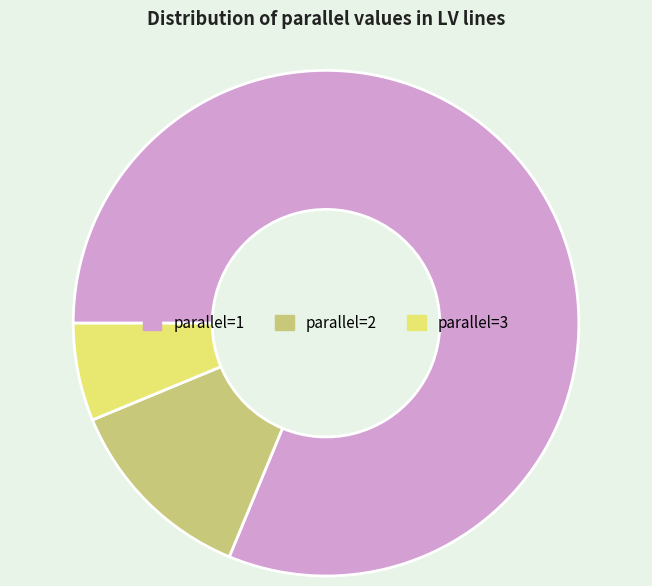

Which category accounts for the majority?

parallel=1